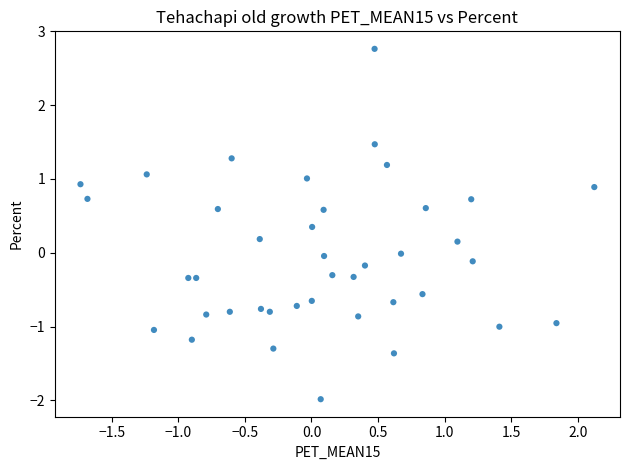

What is the range of Y values (max minus min)?

4.7